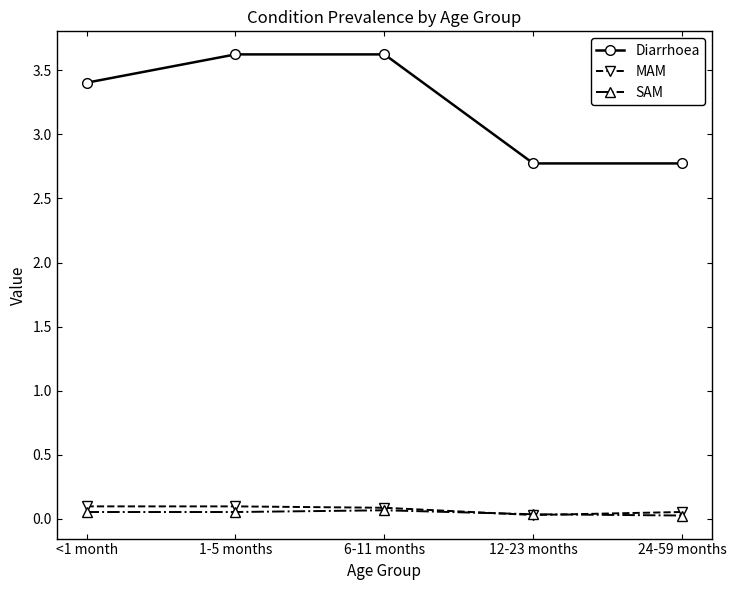

Is it true that MAM equals 0.0 at 12-23 months?

True